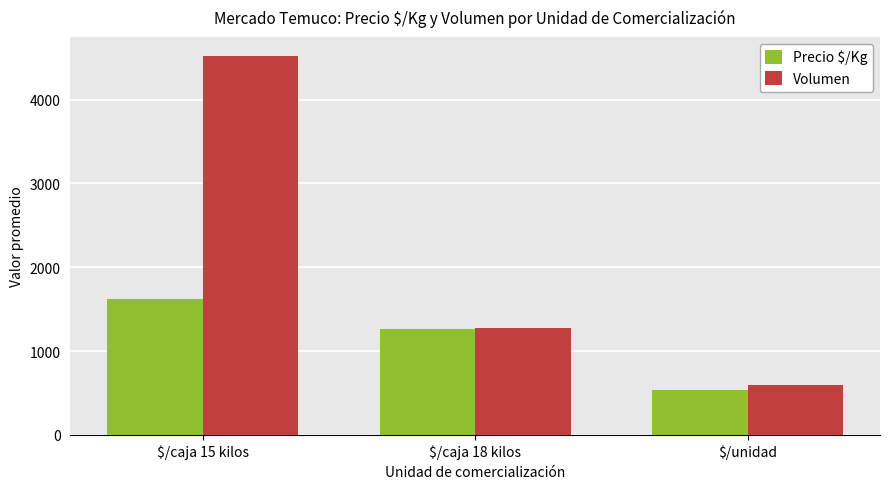

What is the spread (max minus min) of values at $/caja 18 kilos?

7